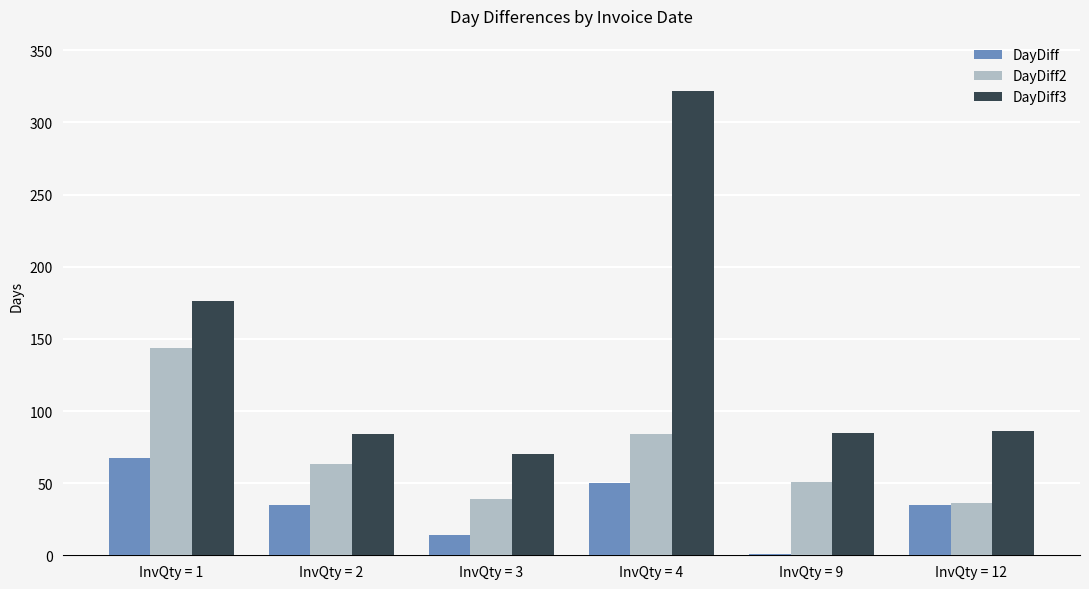

True or false: DayDiff3 has a value of 428.0 at InvQty = 4.

False